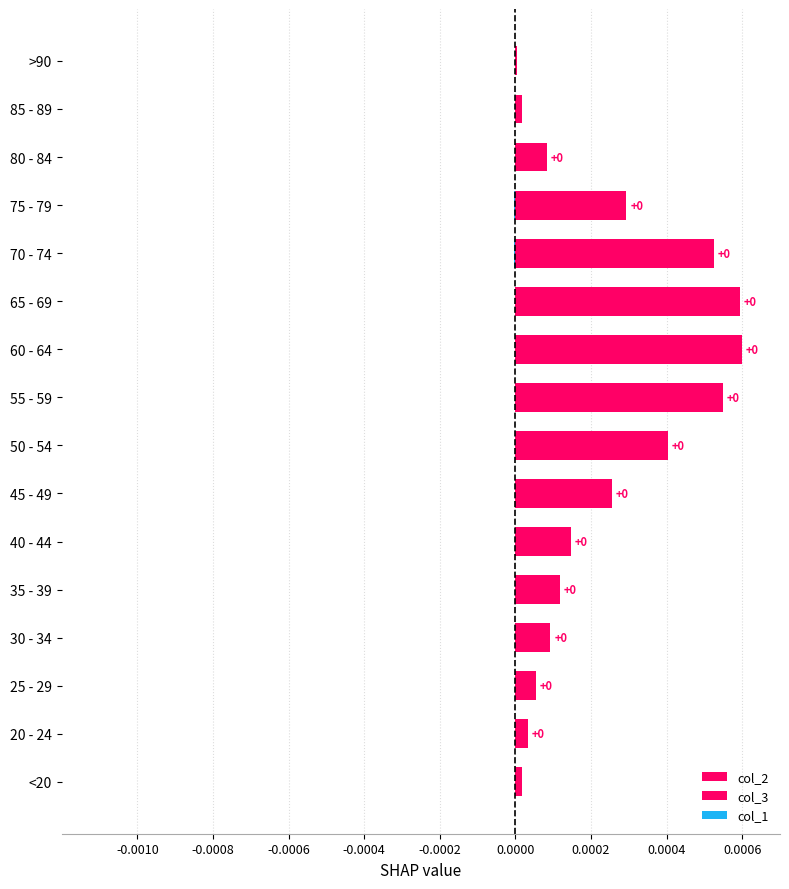

Is it true that col_1 equals -0.0 at 60 - 64?

False